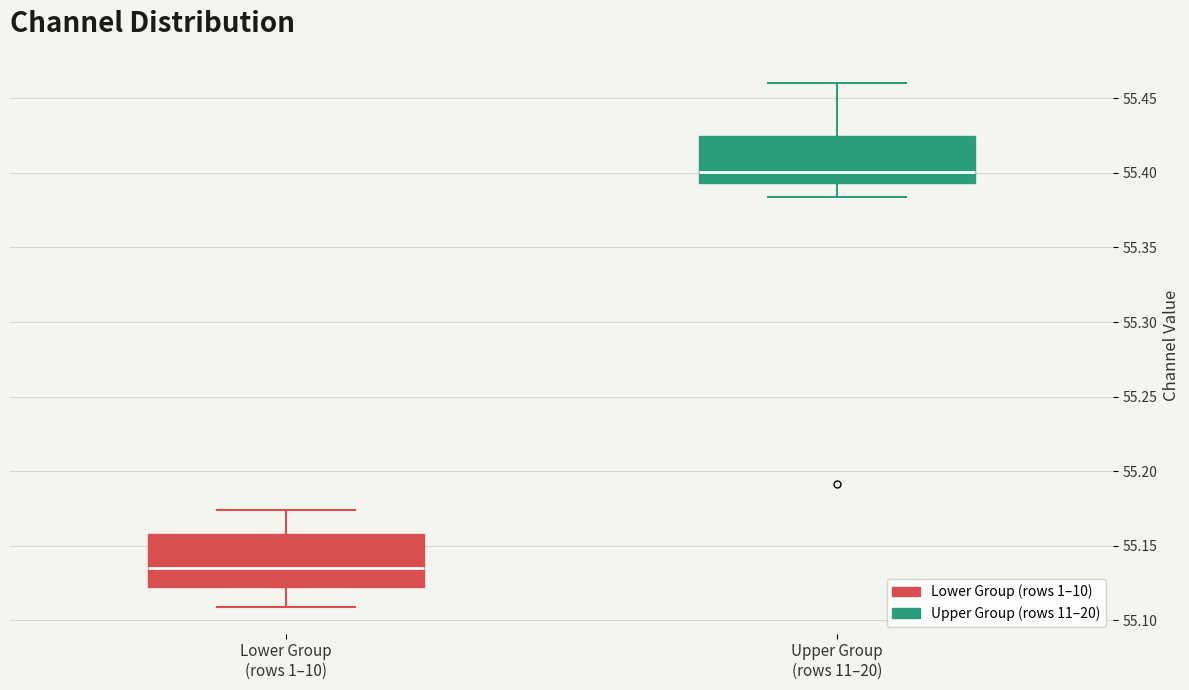

Which box's median line is the highest?

Upper Group (rows 11–20)